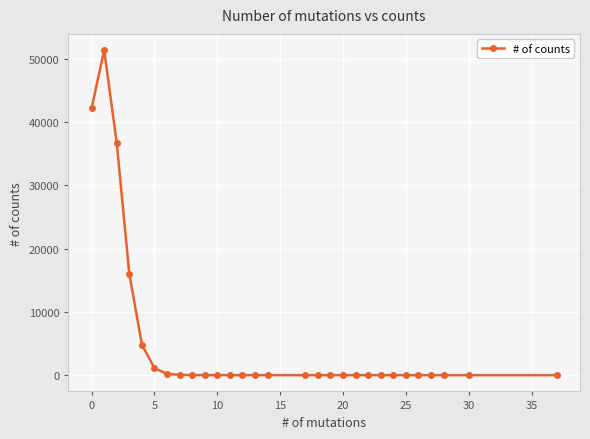

What is the average value?

5260